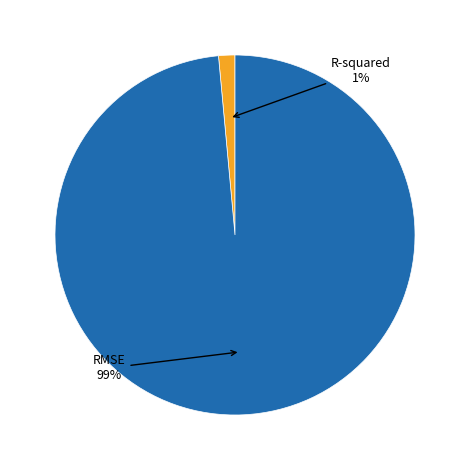

True or false: R-squared accounts for 14% of the total.

False